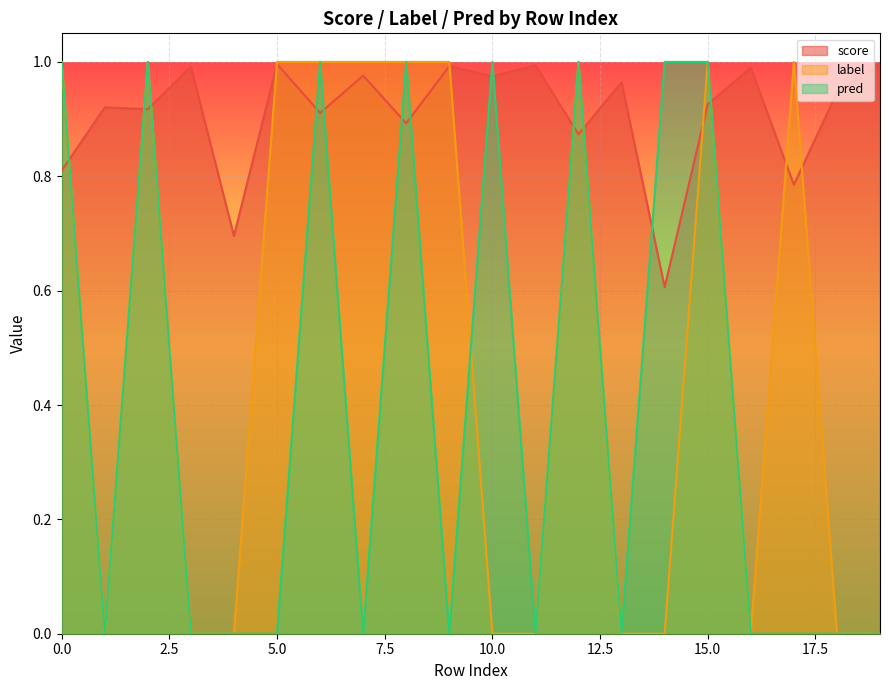

True or false: pred has more than 0 points higher than both neighbors.

True